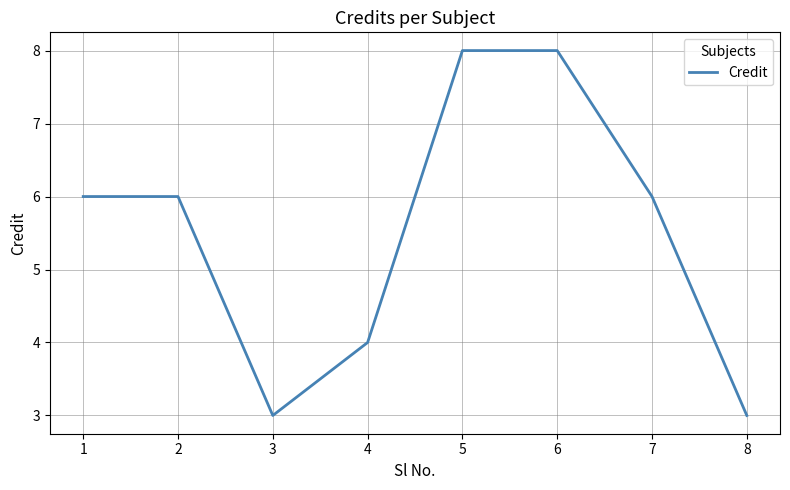

What is the sum of all values?

44